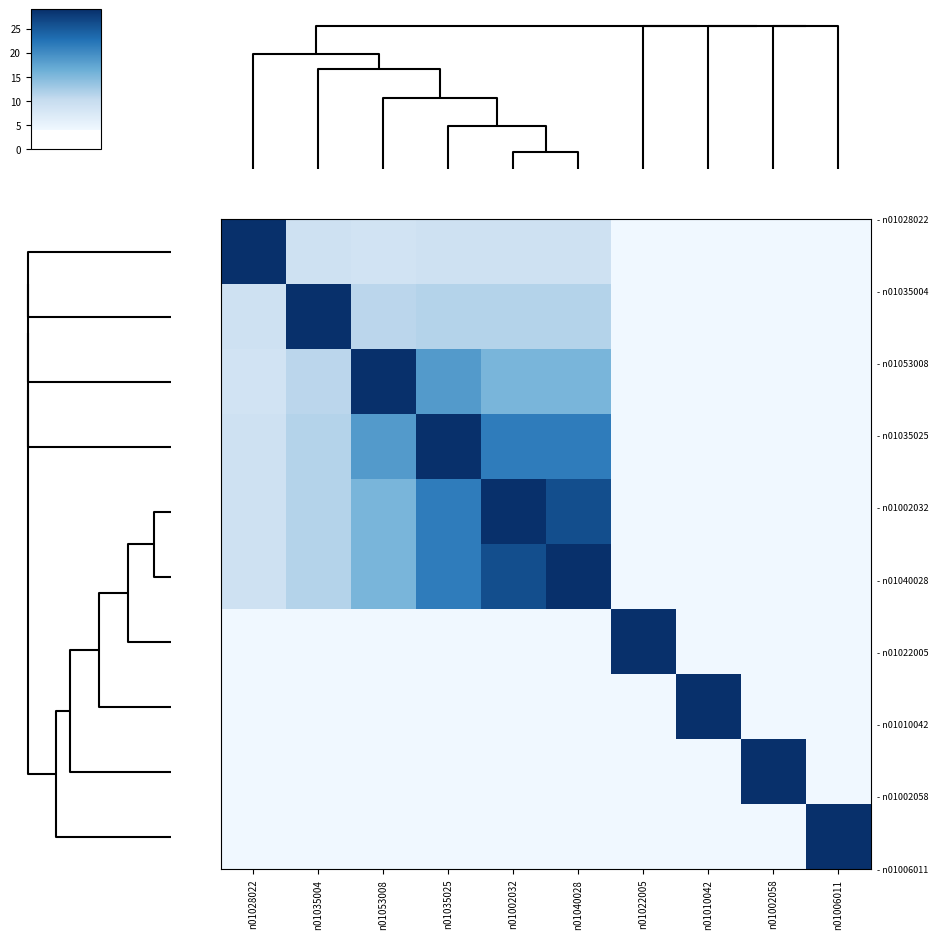

What is the total value across all series at n01006011?

65.0